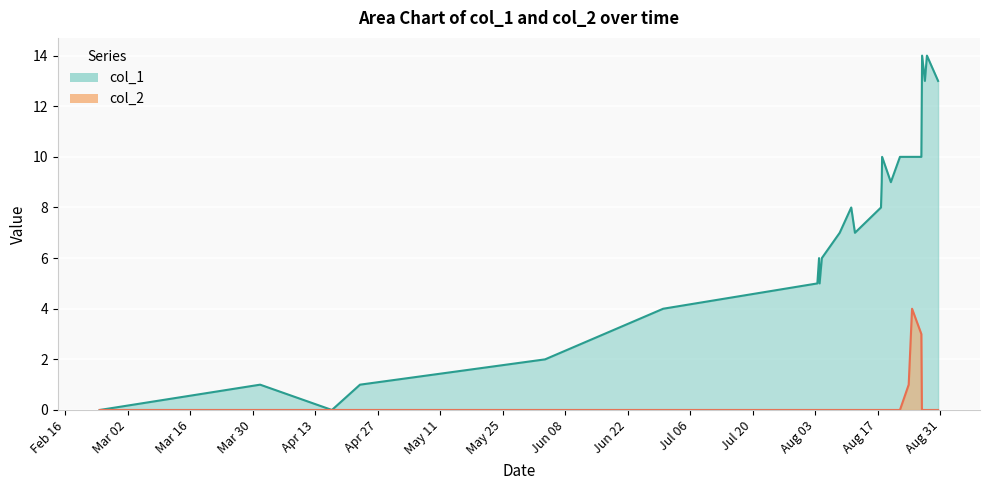

Rank the series by their maximum value, from lowest to highest.

col_2, col_1